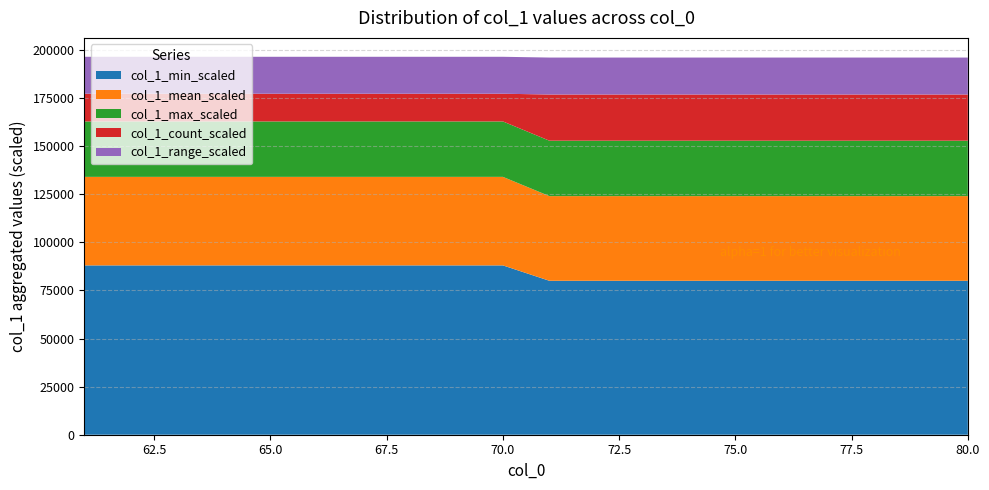

What is the total value across all series at 70.0?

196400